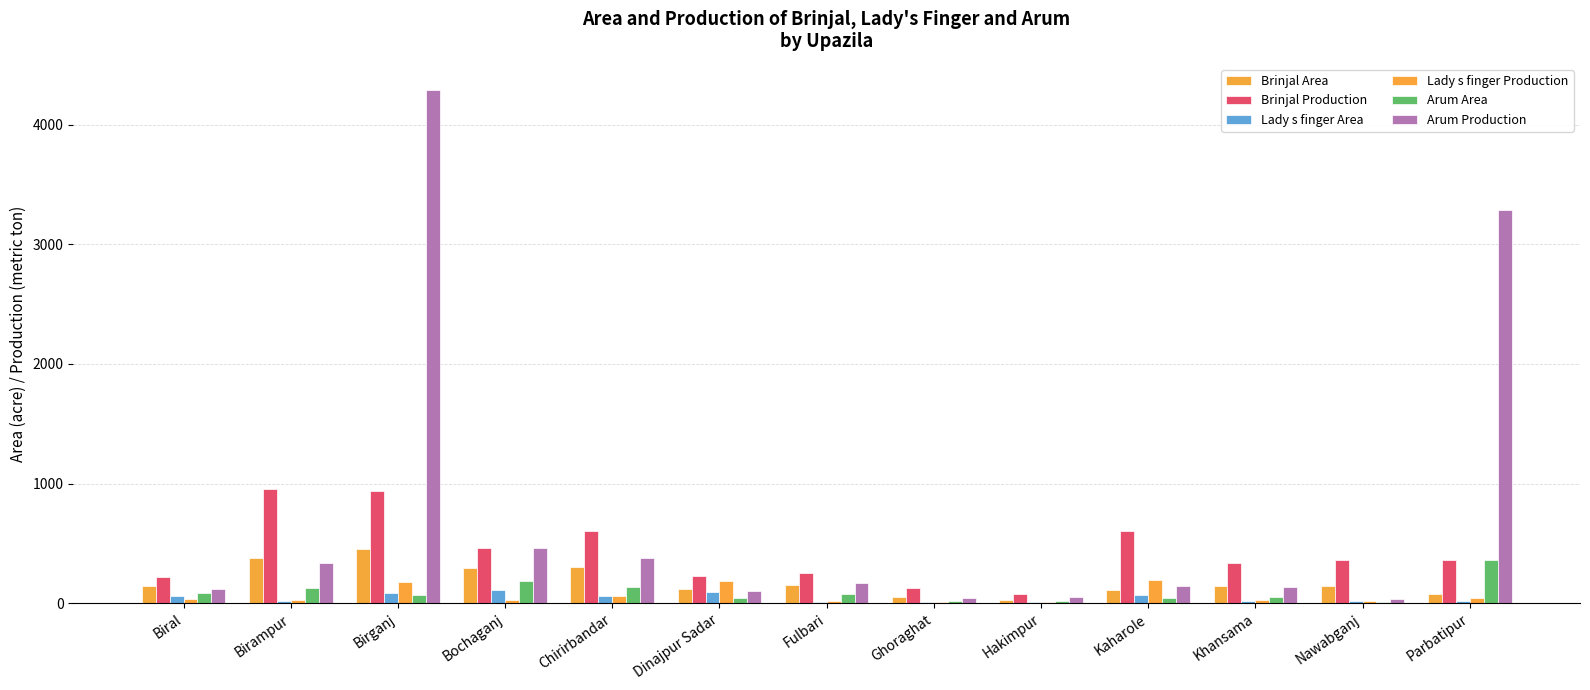

What is the difference between the highest and lowest values at Birampur?

935